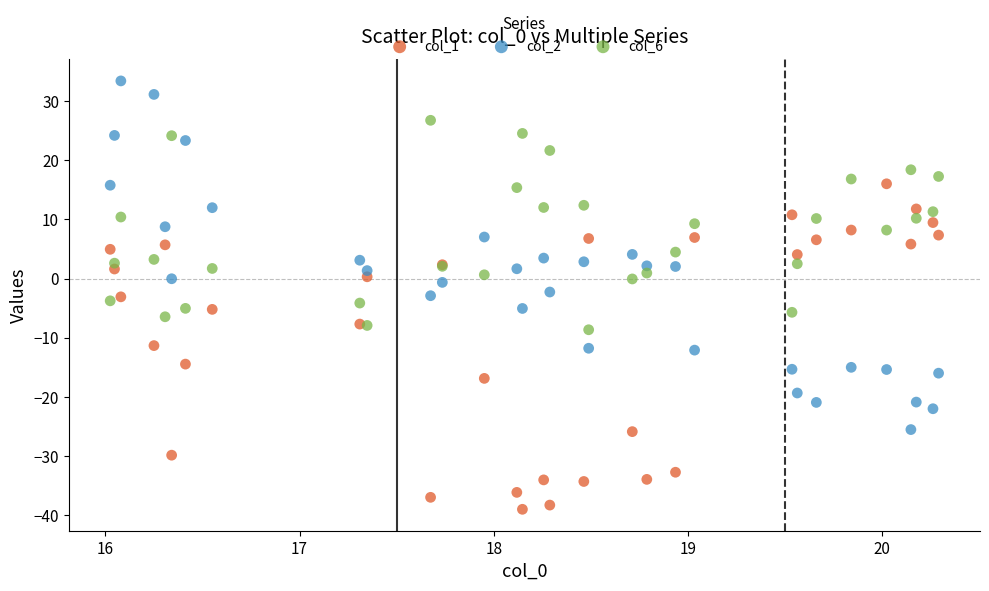

Which series contains the lowest Y value?

col_1